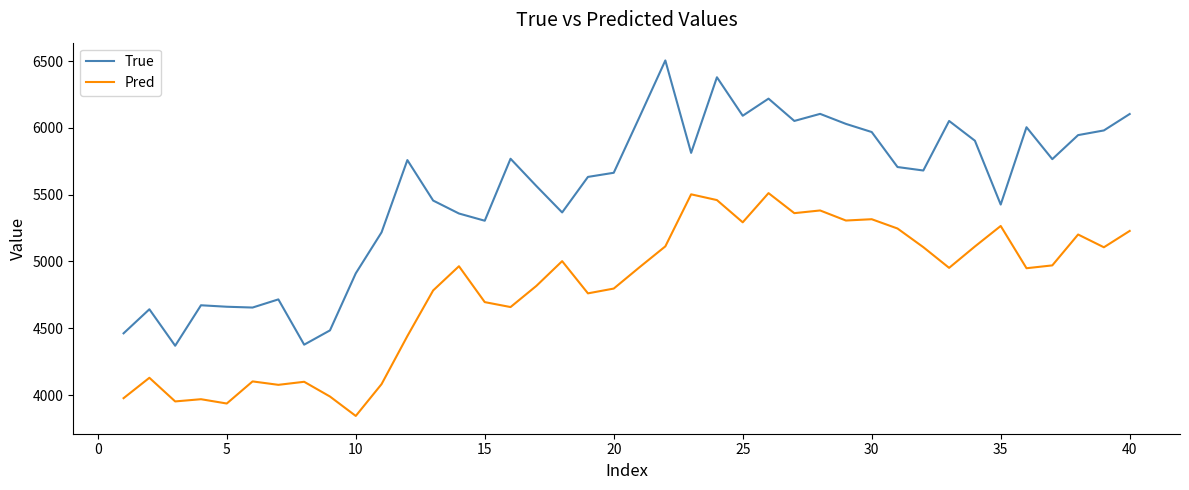

Which series has the widest spread of values?

True